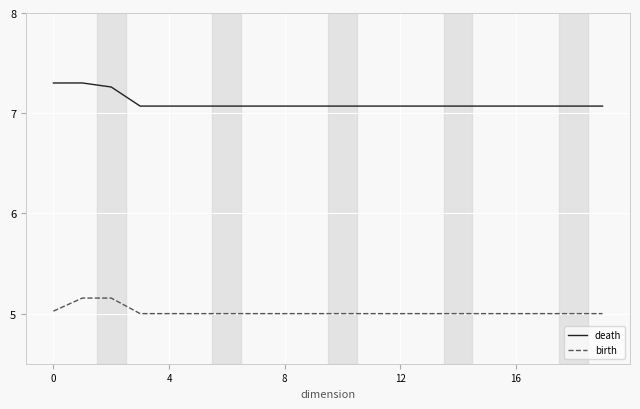

True or false: death and birth cross at least once.

False